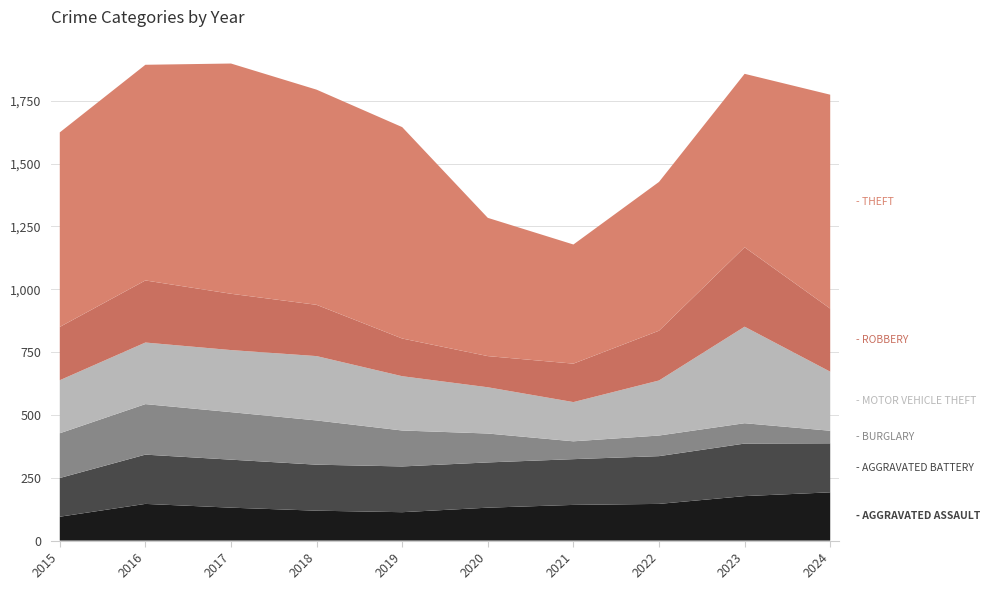

Reading left to right, list all the values displayed in this chart.

Aggravated Assault: 2015=95	2016=146	2017=131	2018=119	2019=113	2020=131	2021=142	2022=146	2023=177	2024=192
Aggravated Battery: 2015=154	2016=196	2017=191	2018=183	2019=182	2020=180	2021=182	2022=190	2023=209	2024=195
Burglary: 2015=178	2016=201	2017=189	2018=176	2019=143	2020=115	2021=71	2022=82	2023=81	2024=50
Motor Vehicle Theft: 2015=211	2016=245	2017=247	2018=256	2019=216	2020=184	2021=156	2022=219	2023=384	2024=235
Robbery: 2015=212	2016=247	2017=224	2018=204	2019=150	2020=124	2021=153	2022=198	2023=316	2024=251
Theft: 2015=774	2016=858	2017=916	2018=856	2019=841	2020=550	2021=474	2022=592	2023=690	2024=851